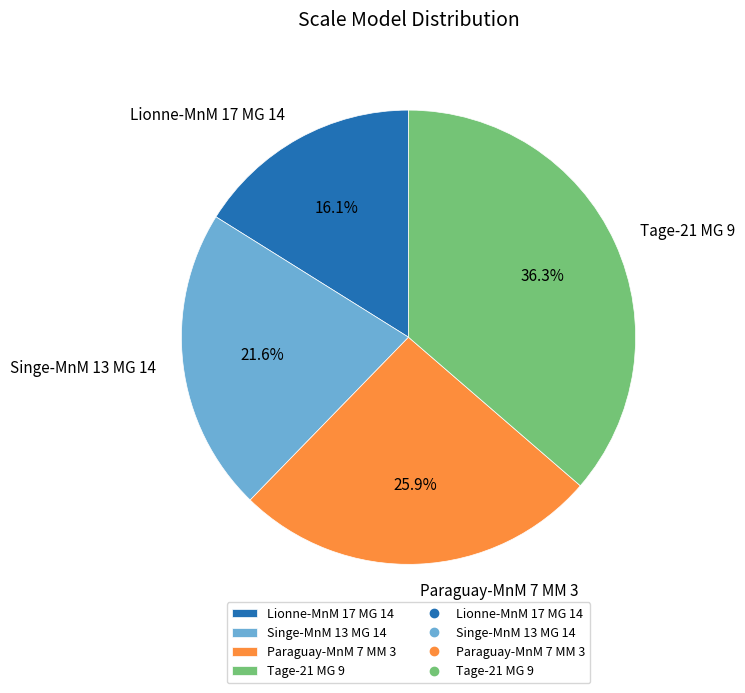

Which slice is the largest?

Tage-21 MG 9